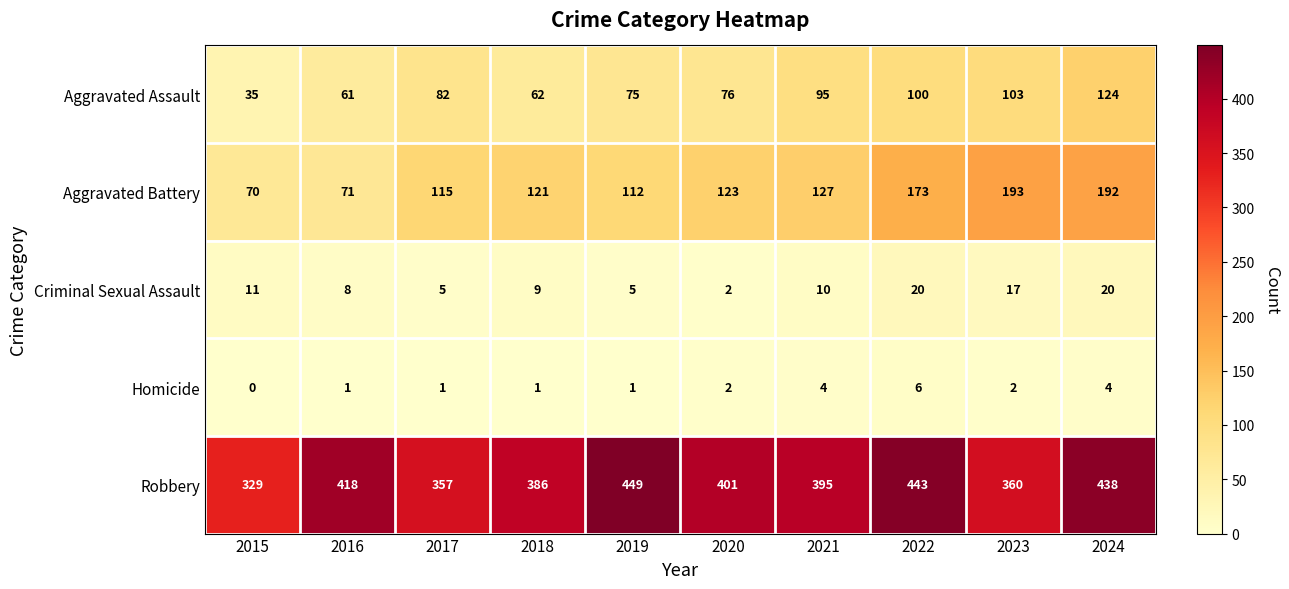

What is the approximate value of Robbery at 2017, to the nearest 5?

355